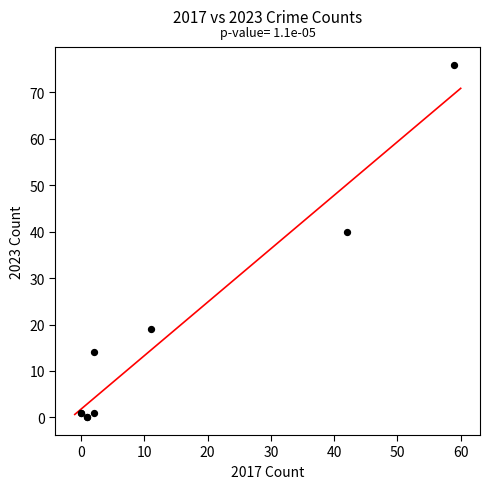

What Y value in the scatter plot is closest to 38?

40